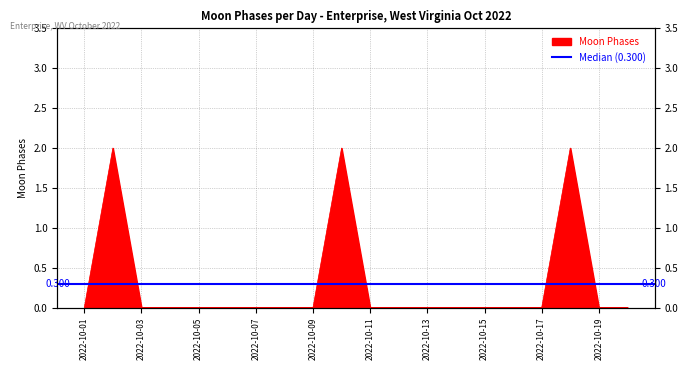

Reading left to right, list all the values displayed in this chart.

2022-10-01=0	2022-10-02=2	2022-10-03=0	2022-10-04=0	2022-10-05=0	2022-10-06=0	2022-10-07=0	2022-10-08=0	2022-10-09=0	2022-10-10=2	2022-10-11=0	2022-10-12=0	2022-10-13=0	2022-10-14=0	2022-10-15=0	2022-10-16=0	2022-10-17=0	2022-10-18=2	2022-10-19=0	2022-10-20=0